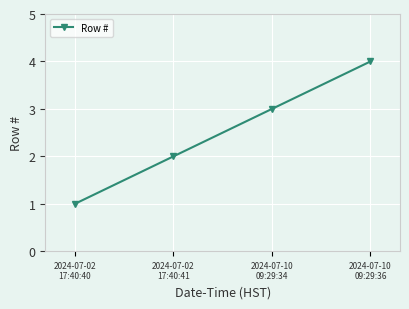

Is this an area chart (filled region under the line)?

No